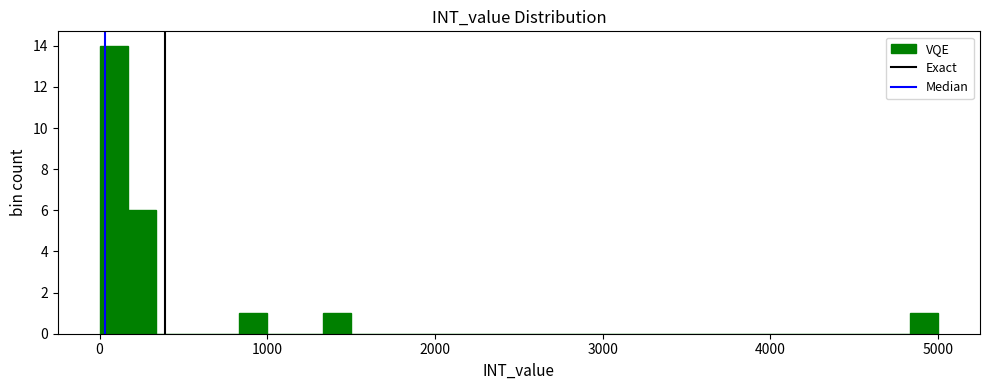

Around what value on the x-axis is the tallest bar? Give the approximate position of its centre, as read against the axis.

100